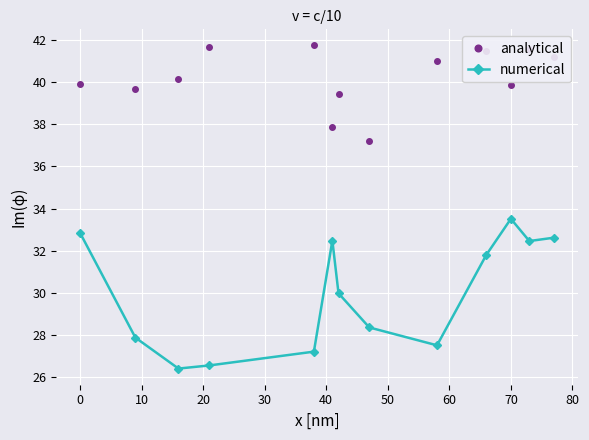

Rank the series by their maximum value, from lowest to highest.

numerical, analytical